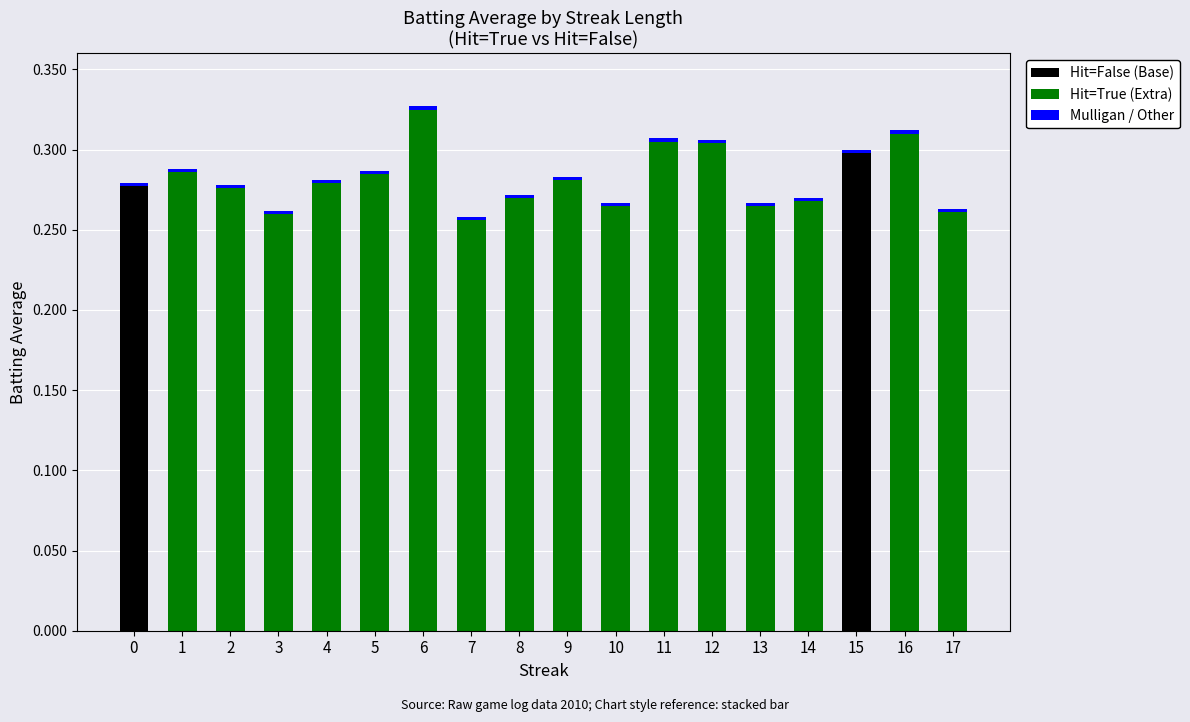

True or false: Hit=False (Base) has a value of 0.0 at 13.

True